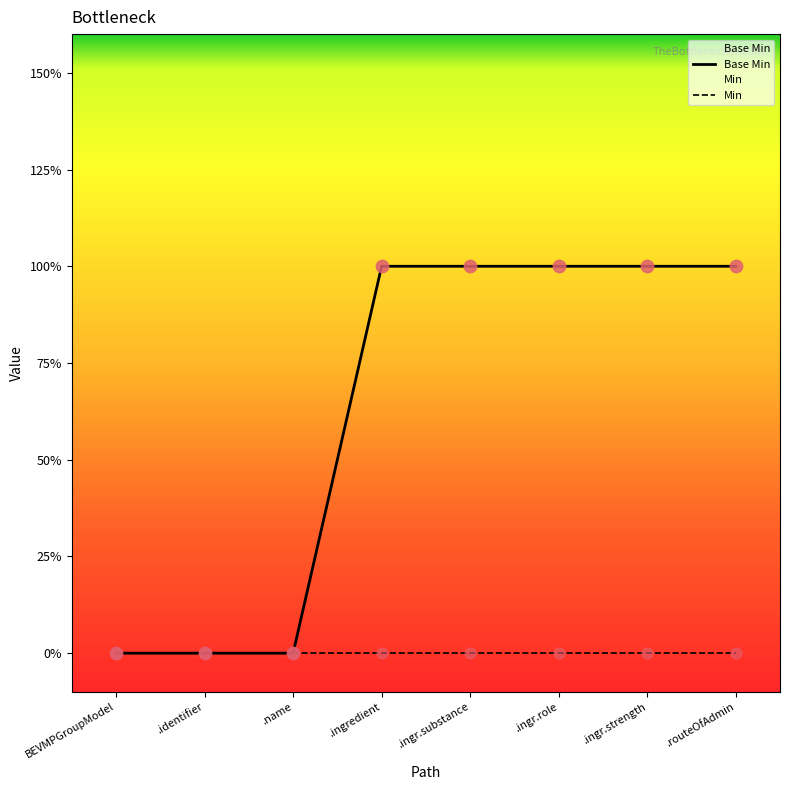

Which series reaches the maximum Y coordinate?

Base Min